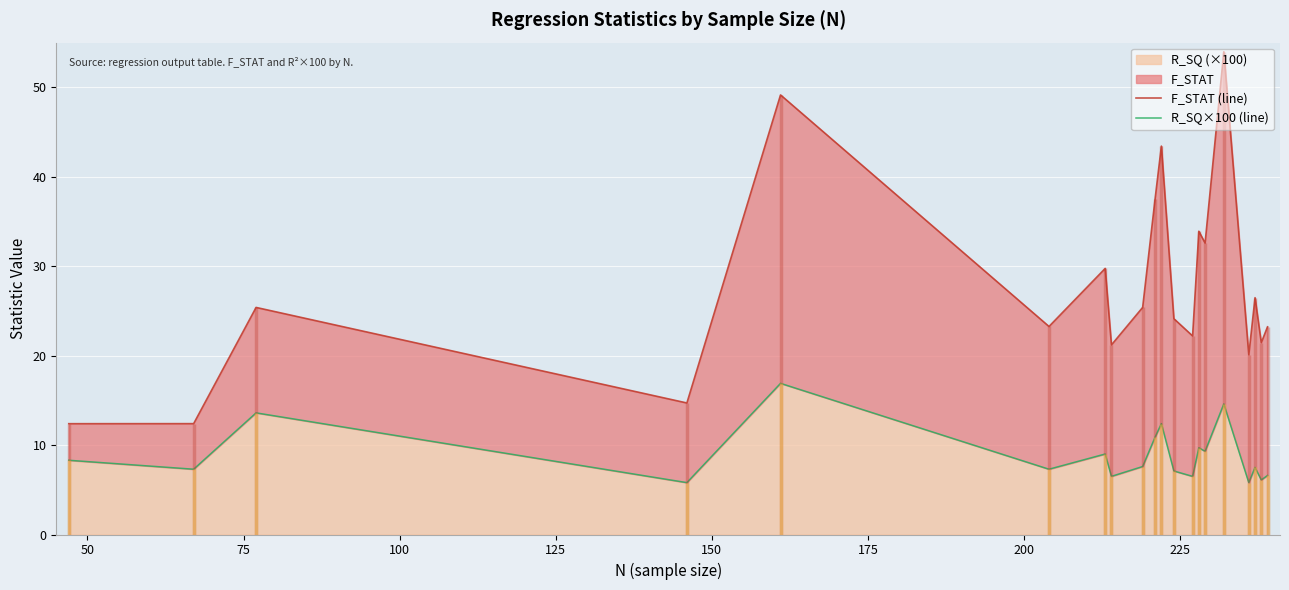

What is the lowest value of the R_SQ (×100) series?

5.8